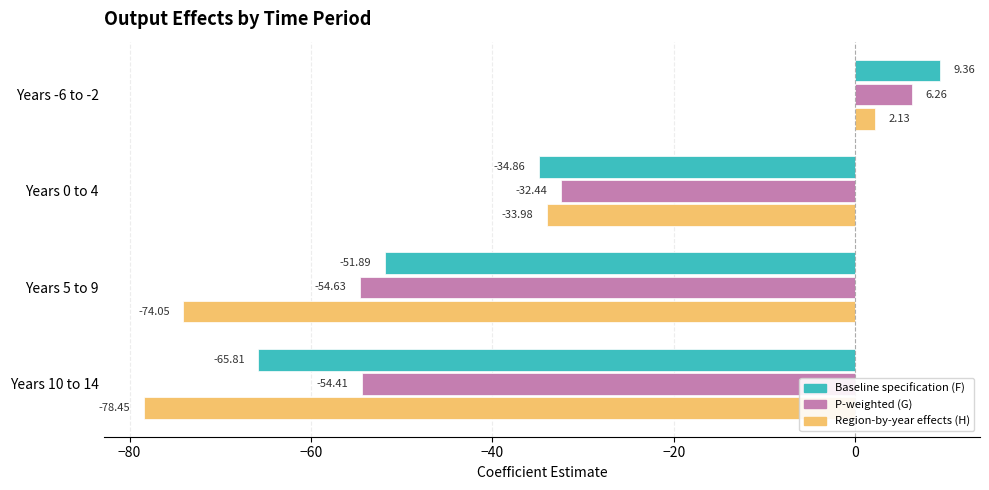

How many positive values does the Baseline specification (F) series have?

1